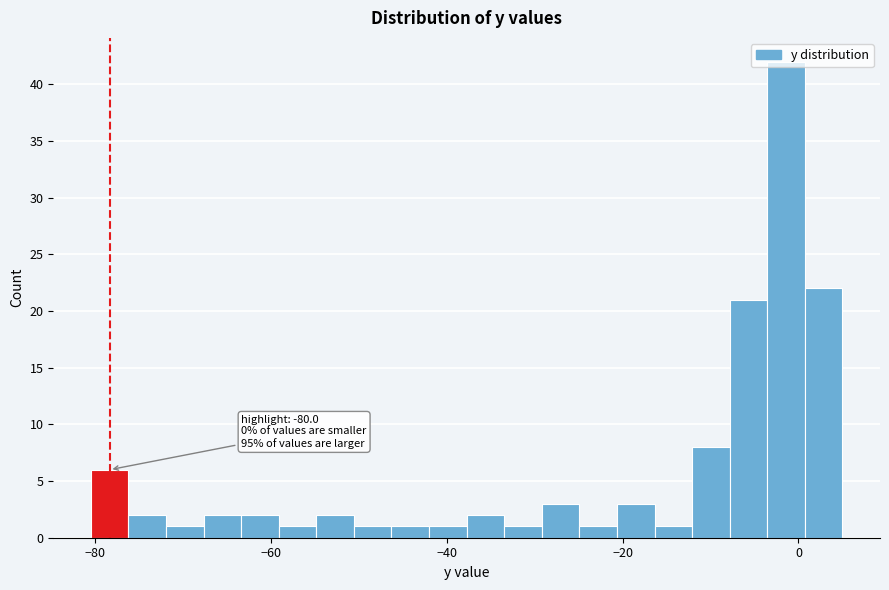

Around what value on the x-axis is the tallest bar? Give the approximate position of its centre, as read against the axis.

-2